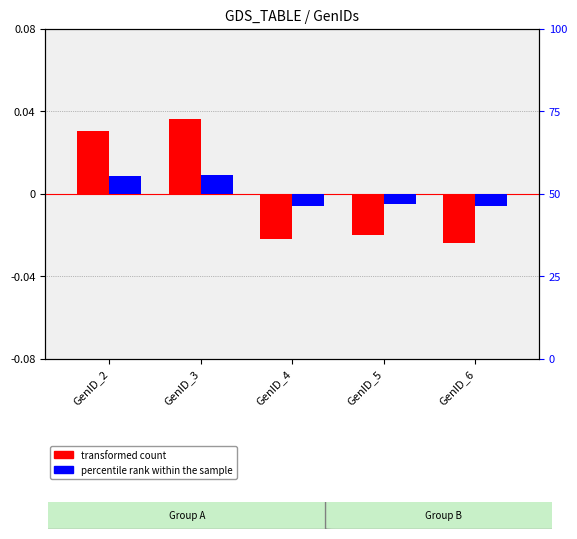

How many data points does each series have?

5